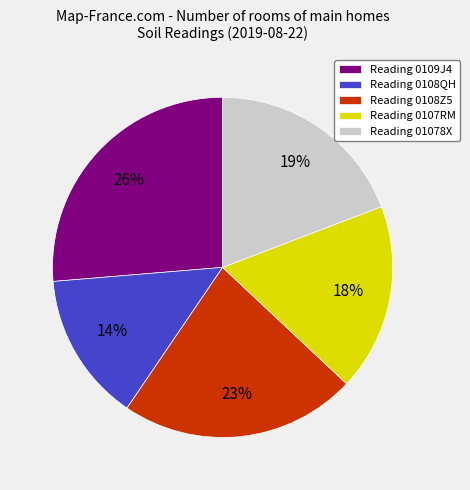

Which has a higher value, Reading 0107RM or Reading 0109J4?

Reading 0109J4